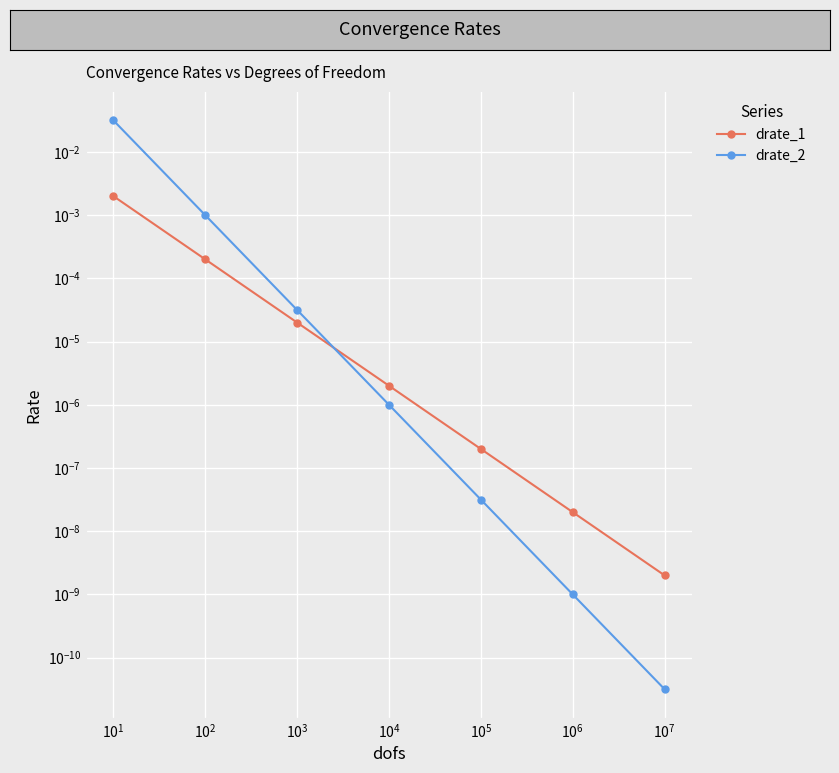

True or false: drate_1 and drate_2 cross at least once.

True